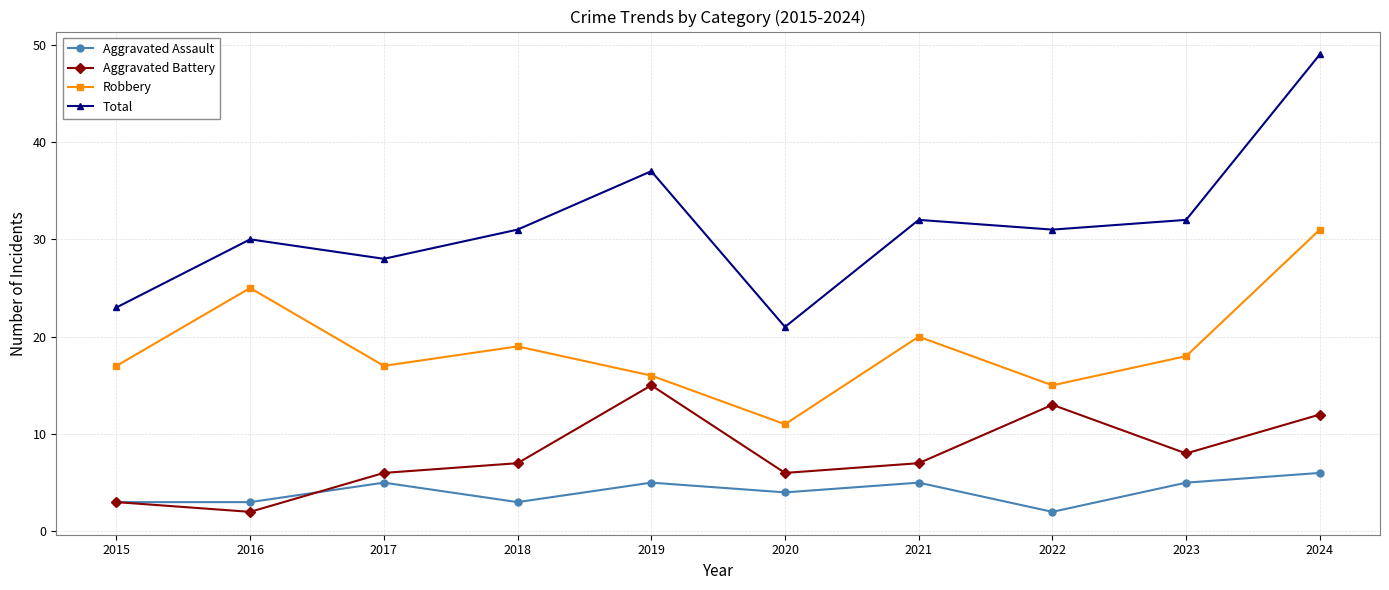

How many categories are shown in the chart?

10